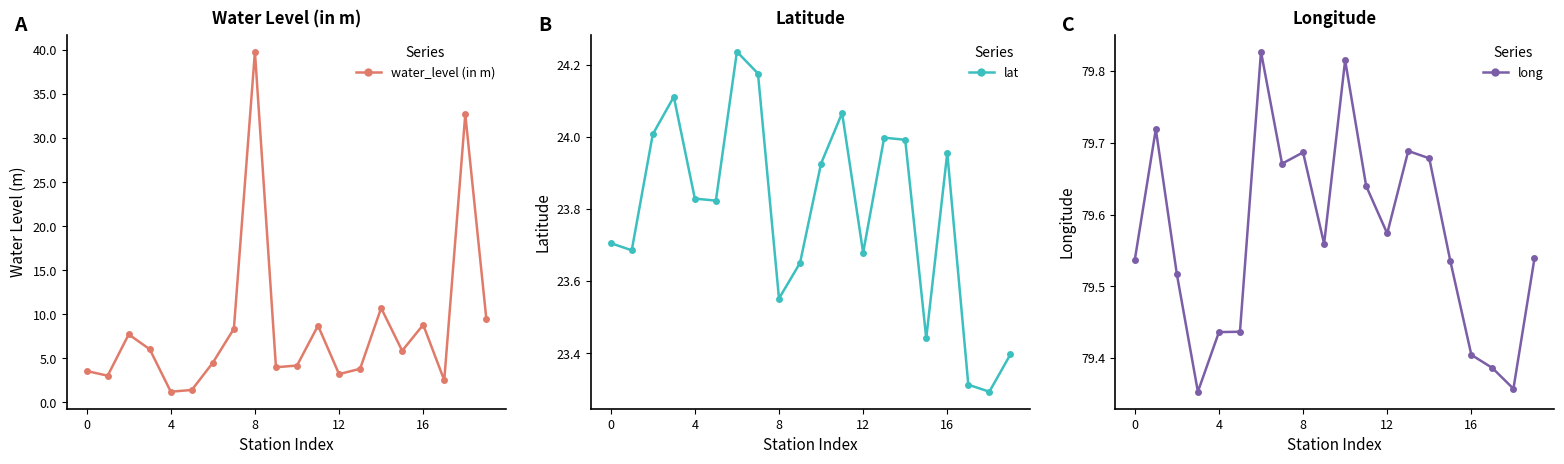

True or false: water_level (in m) has more than 0 points higher than both neighbors.

True